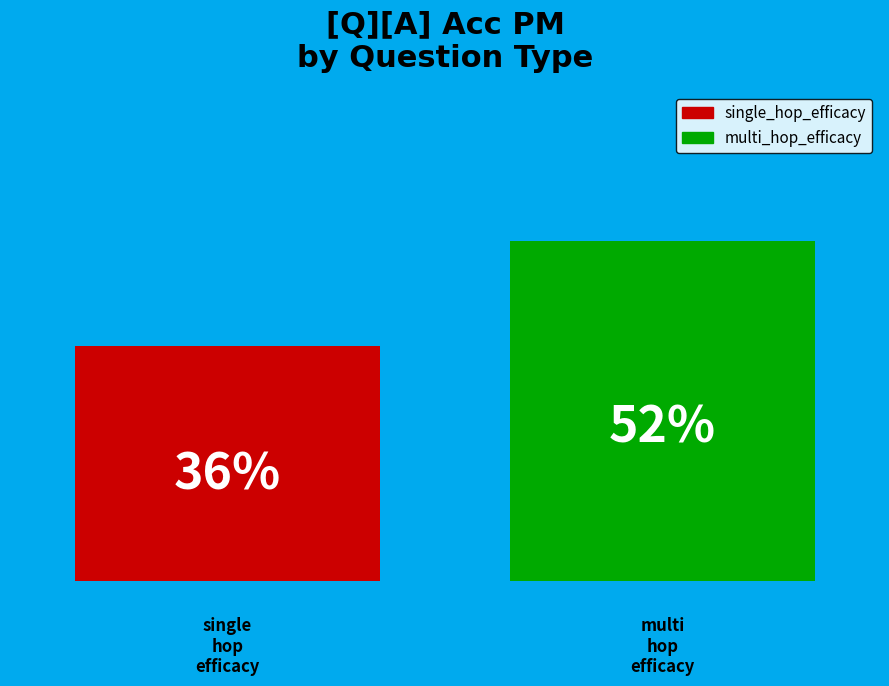

Are the bars horizontal?

No